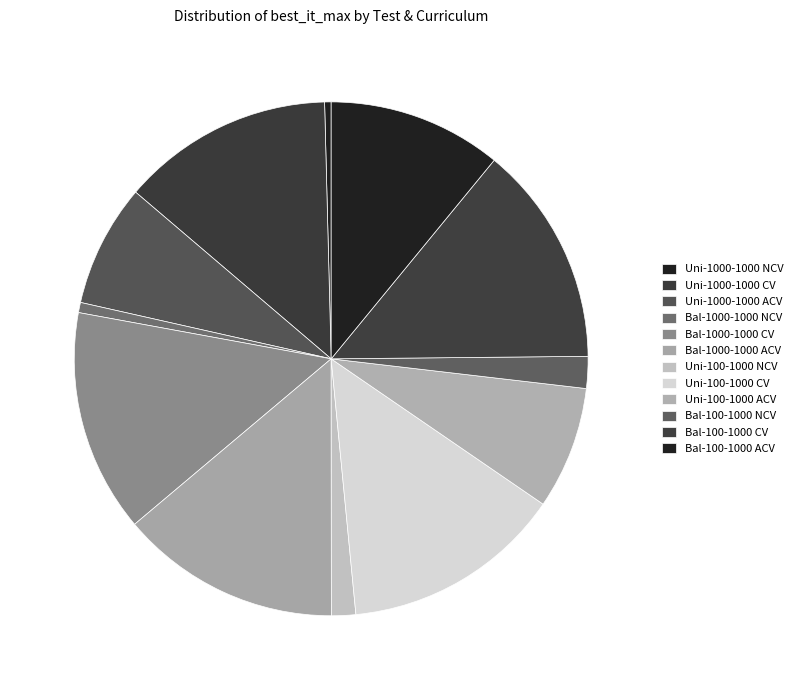

Do Uni-1000-1000 ACV and Uni-1000-1000 CV together represent more than half of the pie?

No